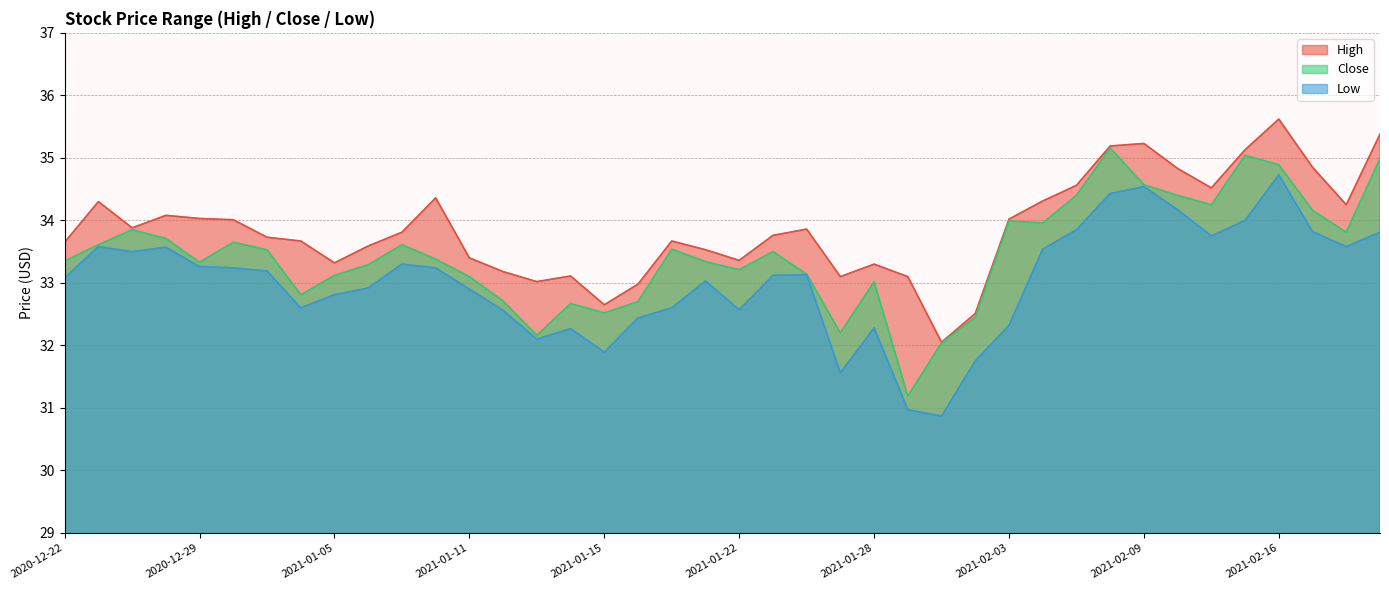

Does the chart have visible grid lines?

Yes